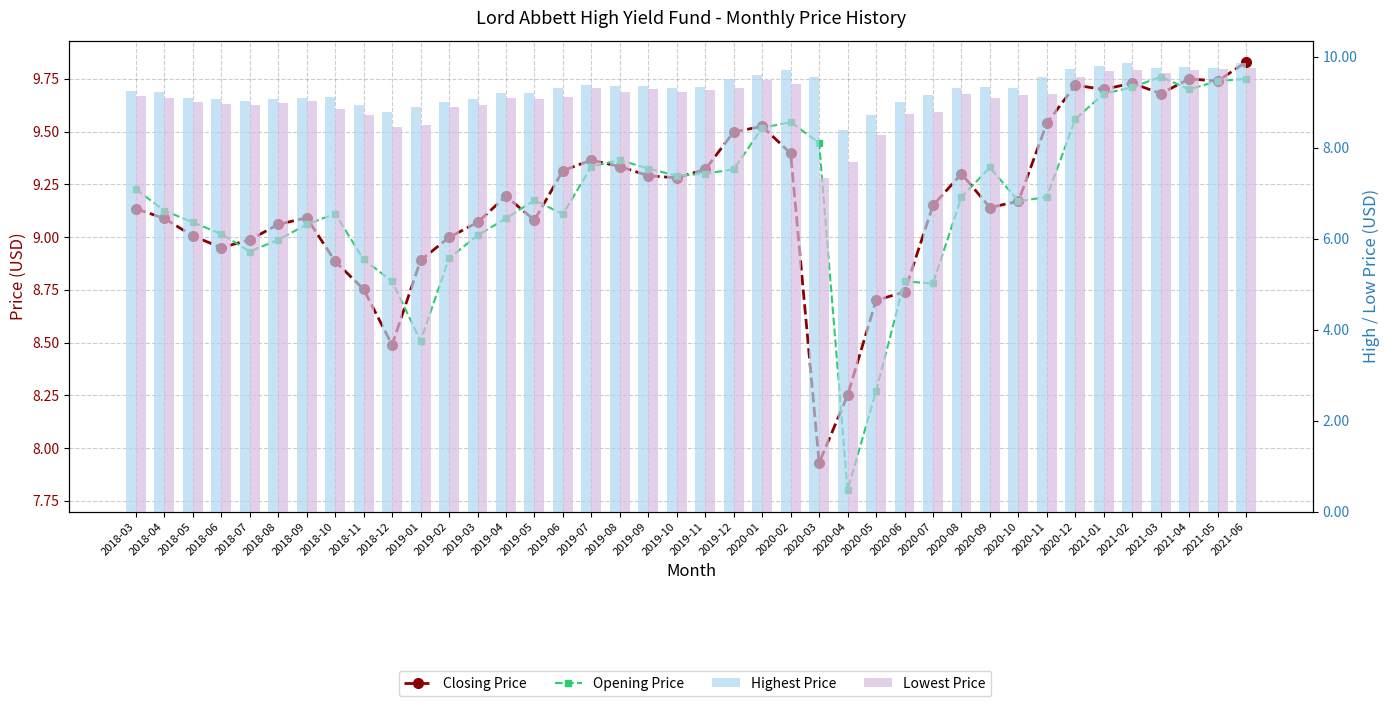

Which category has the lowest value across all series?

2020-03